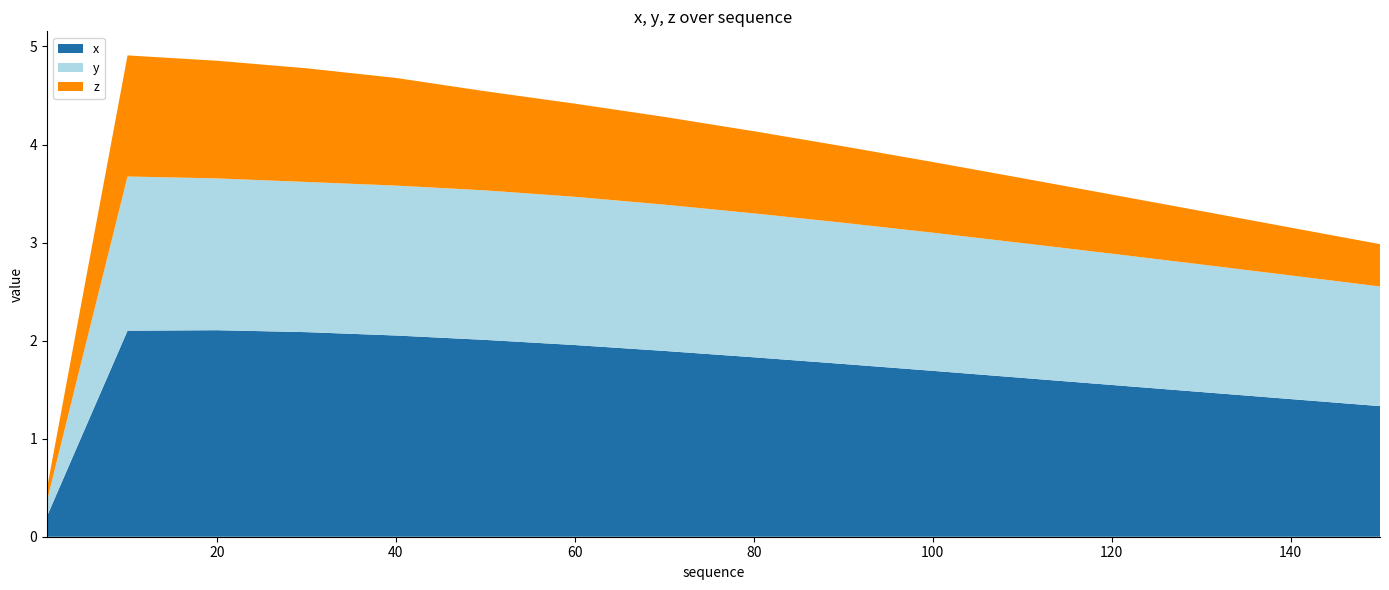

Reading left to right, list all the values displayed in this chart.

x: 0.2	0.4	0.6	0.8	1.1	1.3	1.5	1.7	1.9	2.1	2.1	2.1	2.1	2.0	2.0	1.9	1.8	1.8	1.7	1.6	1.5	1.5	1.4	1.3
y: 0.2	0.3	0.5	0.6	0.8	0.9	1.1	1.3	1.4	1.6	1.5	1.5	1.5	1.5	1.5	1.5	1.5	1.4	1.4	1.4	1.3	1.3	1.3	1.2
z: 0.1	0.3	0.4	0.5	0.6	0.7	0.9	1.0	1.1	1.2	1.2	1.2	1.1	1.0	0.9	0.9	0.8	0.8	0.7	0.7	0.6	0.5	0.5	0.4